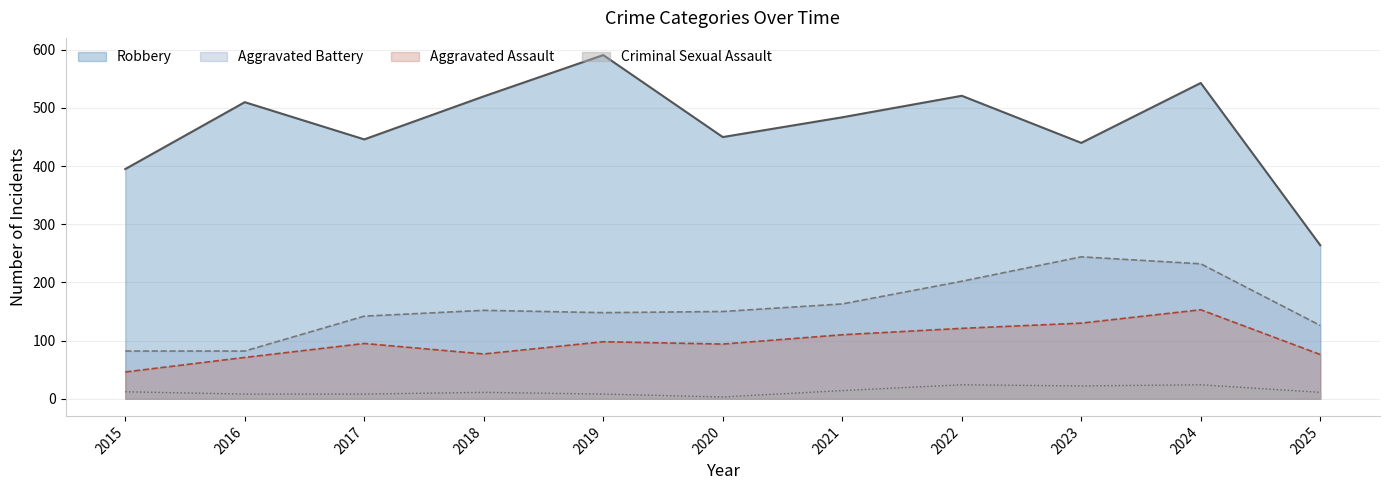

Reading left to right, what are all the values shown in this chart?

Aggravated Assault: 2015=46	2016=71	2017=95	2018=77	2019=98	2020=94	2021=110	2022=121	2023=130	2024=153	2025=76
Aggravated Battery: 2015=82	2016=82	2017=142	2018=152	2019=148	2020=150	2021=163	2022=202	2023=244	2024=232	2025=126
Criminal Sexual Assault: 2015=12	2016=8	2017=8	2018=11	2019=8	2020=3	2021=14	2022=24	2023=22	2024=24	2025=11
Robbery: 2015=395	2016=510	2017=446	2018=520	2019=591	2020=450	2021=484	2022=521	2023=440	2024=543	2025=264